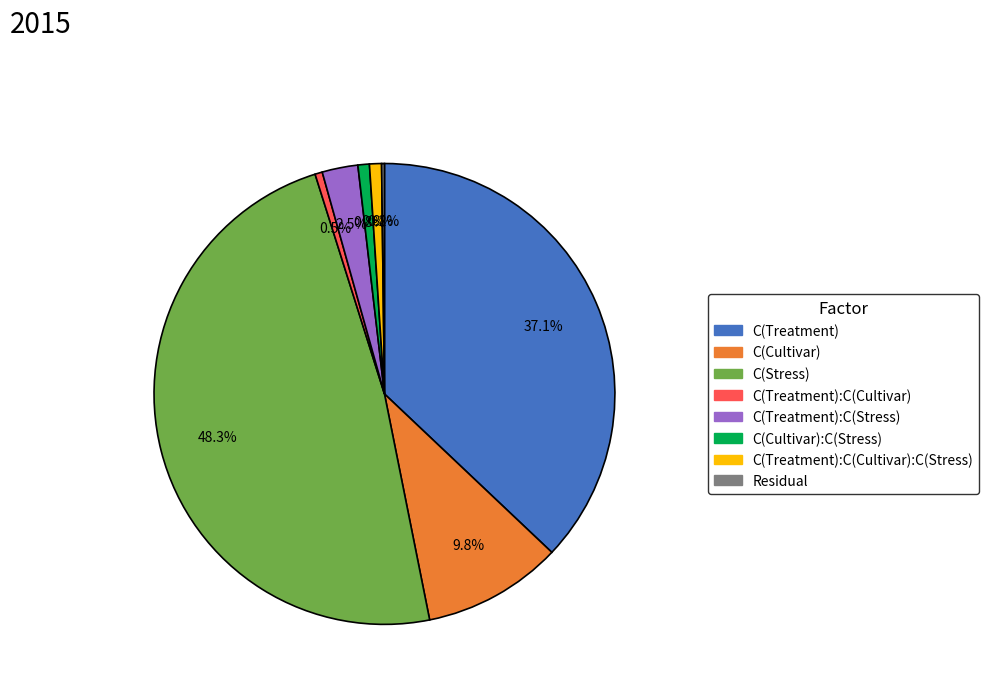

Does any single category account for the majority?

No